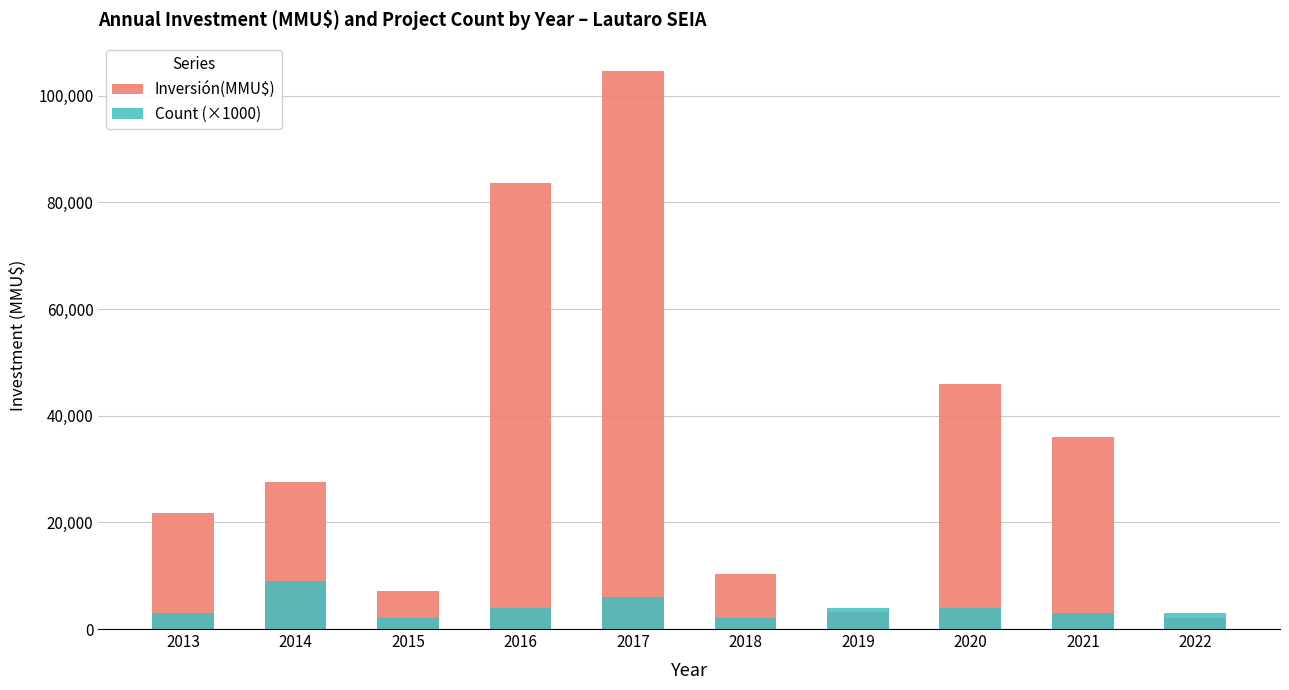

Is it true that Inversión(MMU$) equals 22300 at 2021?

False